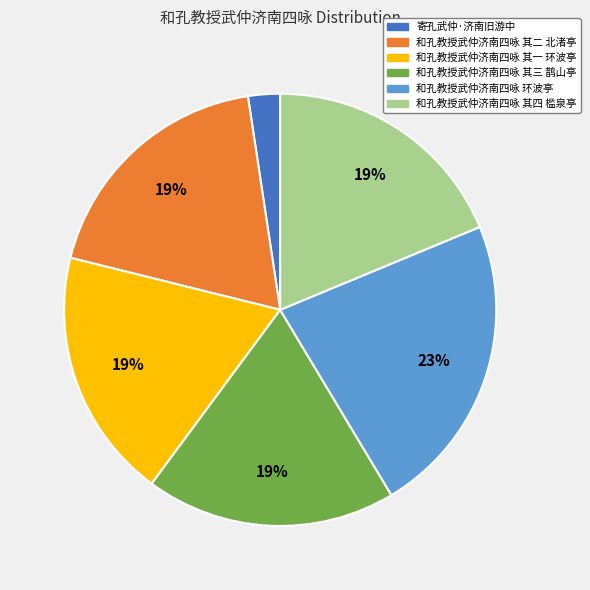

Combined, do 和孔教授武仲济南四咏 其二 北渚亭 and 和孔教授武仲济南四咏 环波亭 account for over 50%?

No